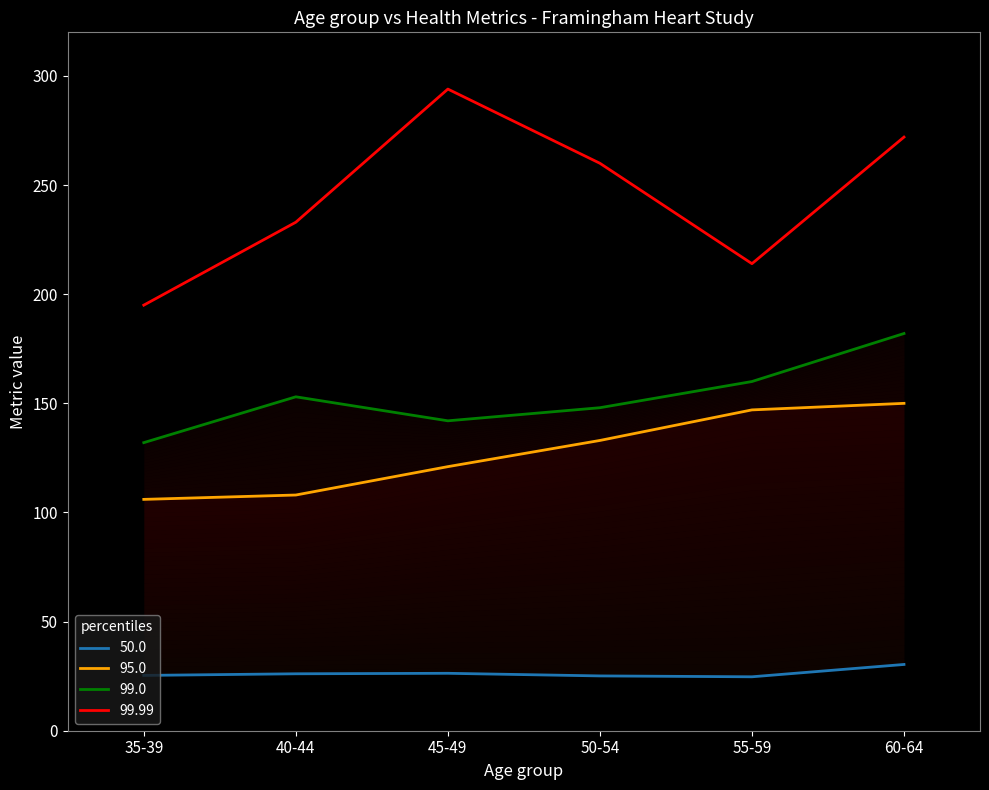

True or false: 95.0 has more than 2 interior local peaks.

False